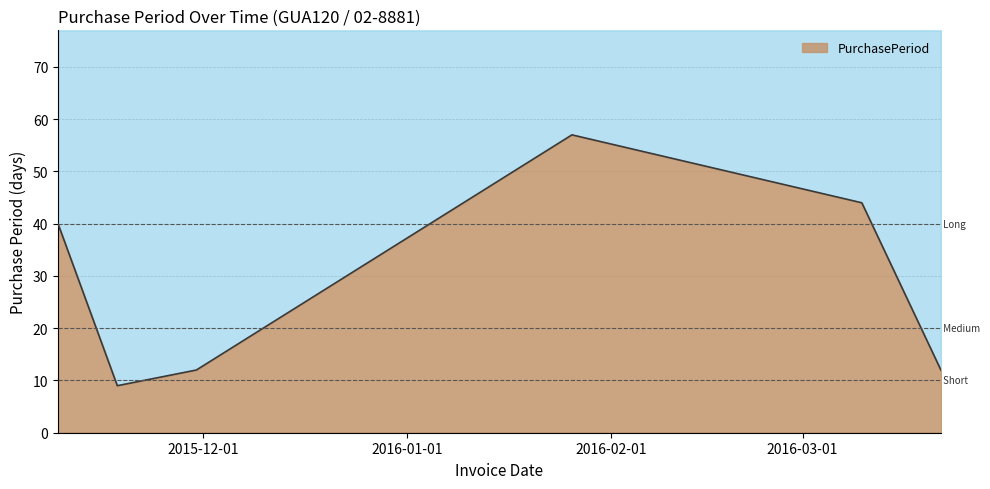

What is the smallest value displayed?

9